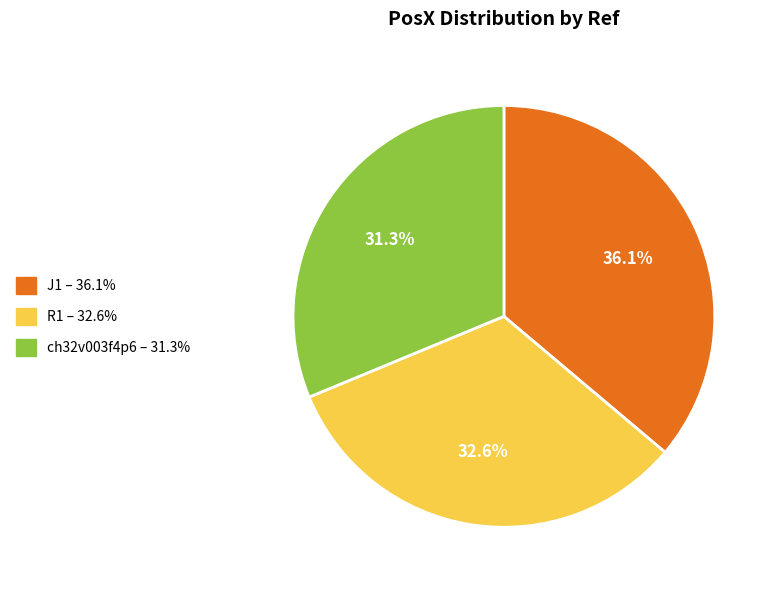

To the nearest percent, what portion does R1 represent?

33%